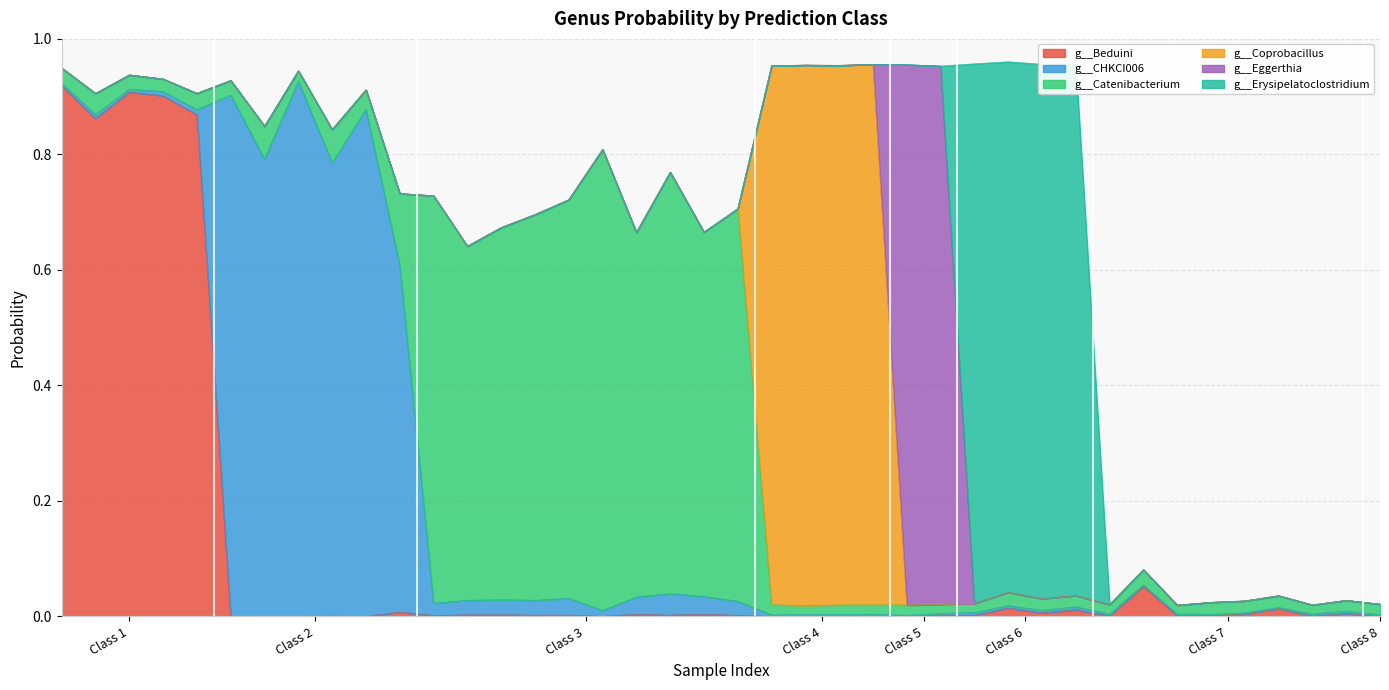

At which label is g__Beduini closest to 0?

8